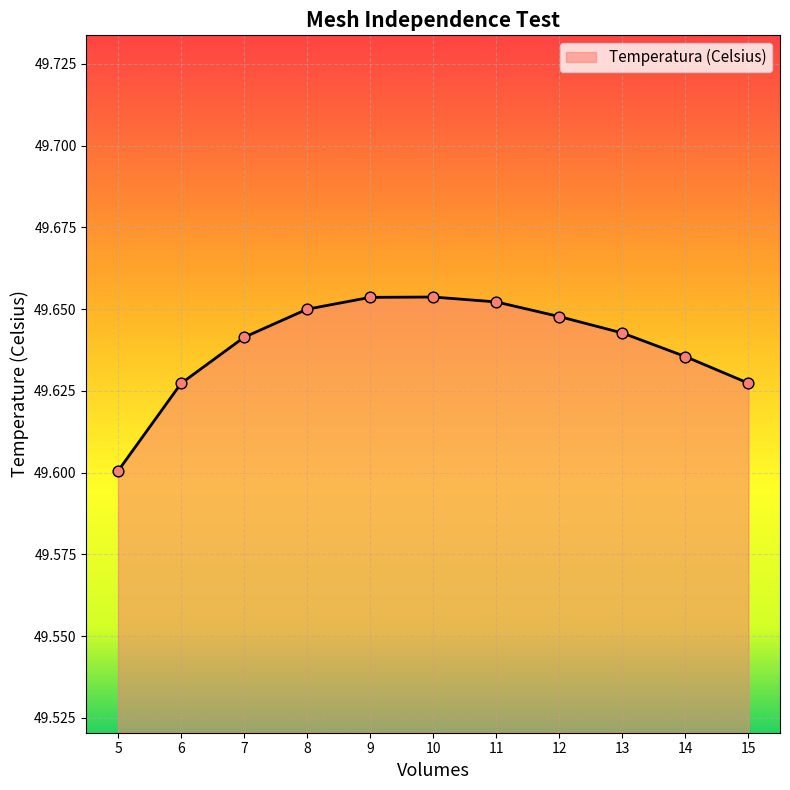

What is the ratio of the value at 15 to the value at 12?

1.0